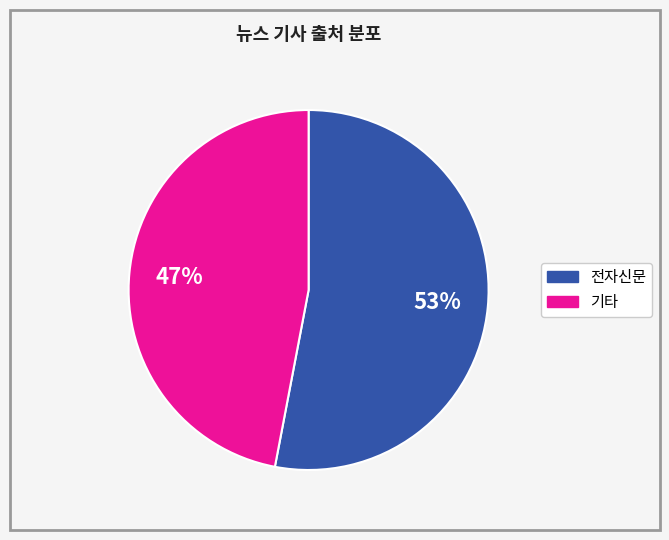

To the nearest percent, what percentage of the pie is 전자신문?

53%